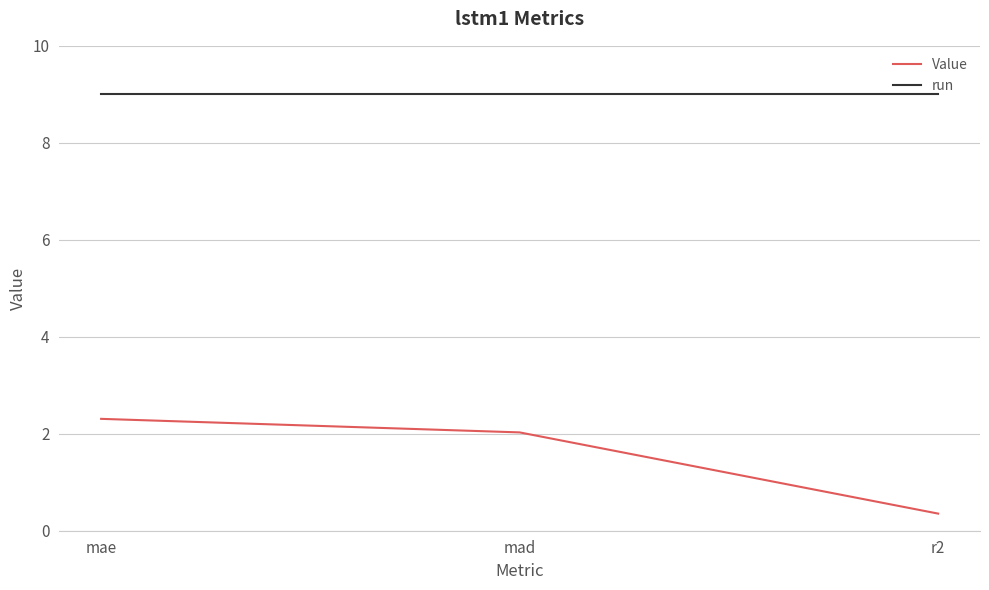

How many lines are shown in the chart?

2